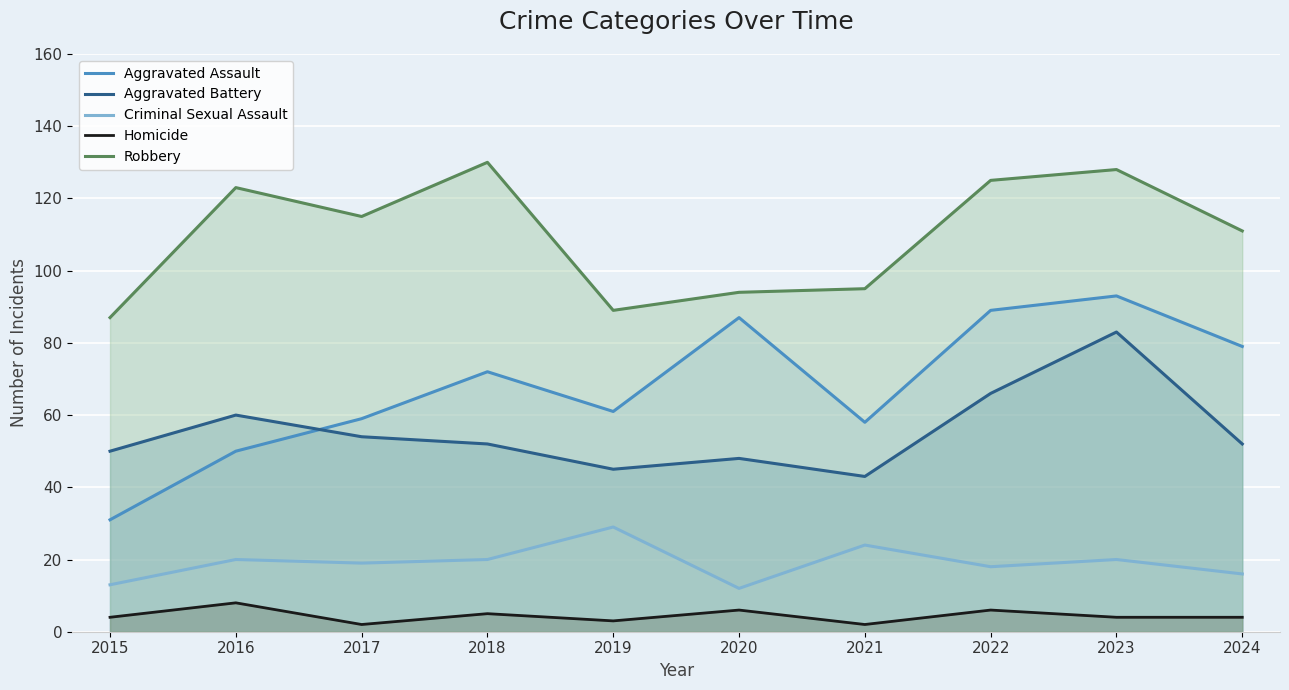

What is the spread (max minus min) of values at 2023?

124